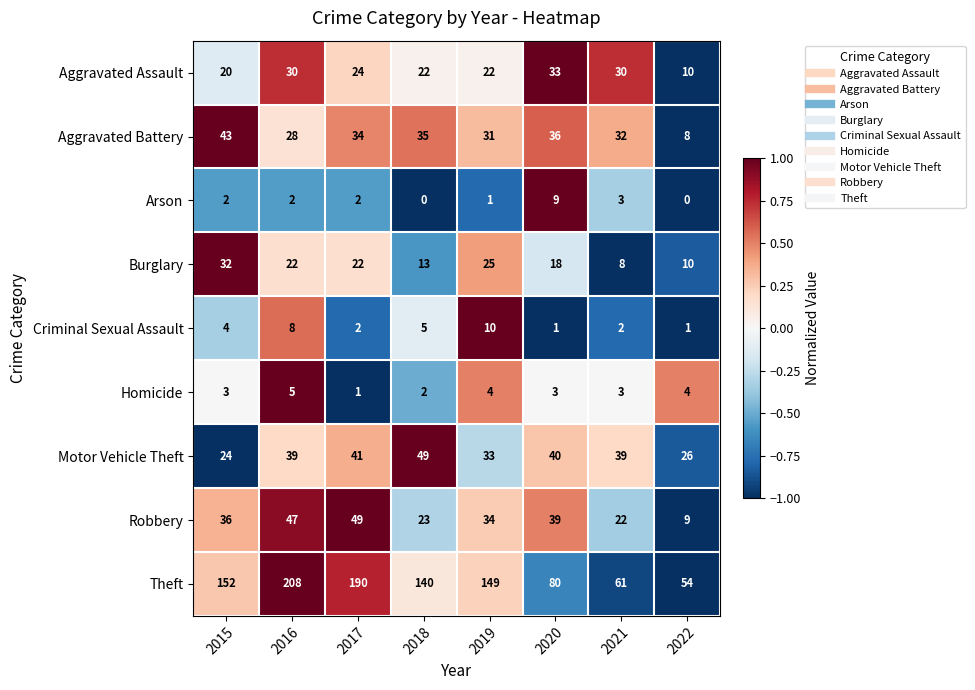

What is the total value across all series at 2015?

316